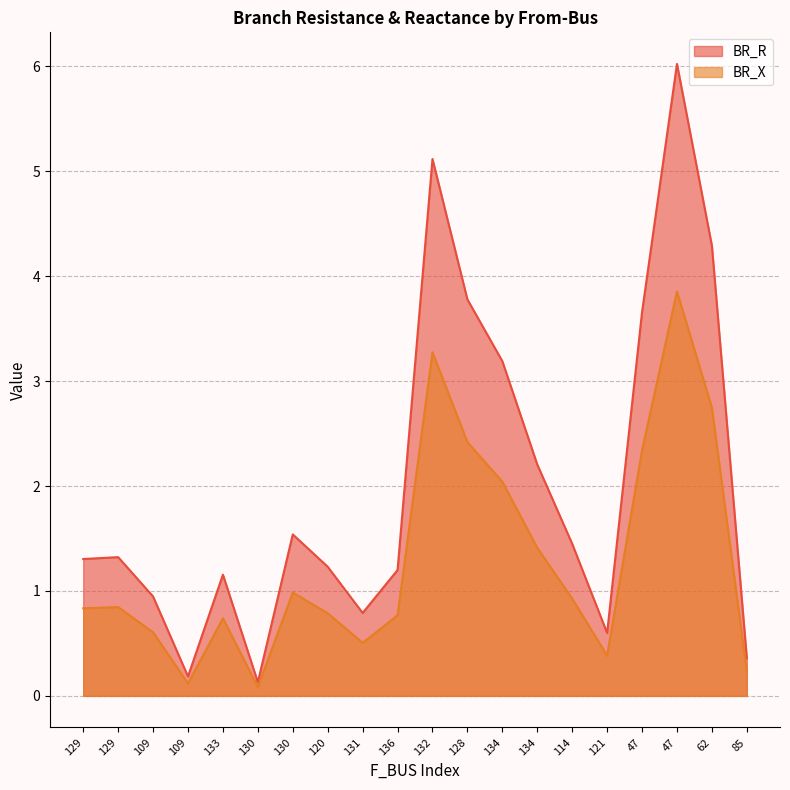

At how many categories does at least one series exceed 2?

7